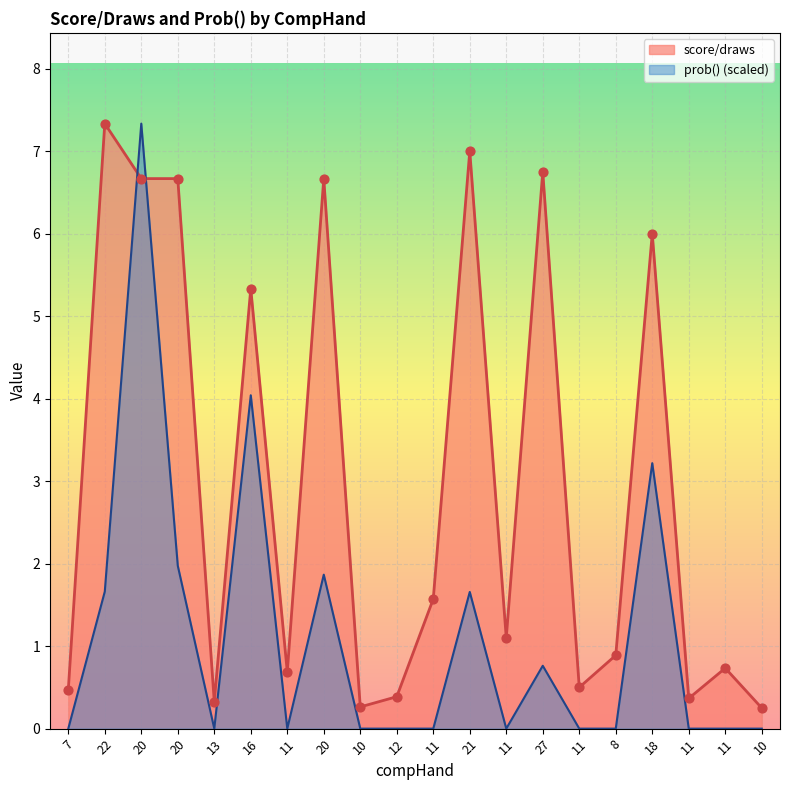

Which series contains the highest Y value?

score/draws